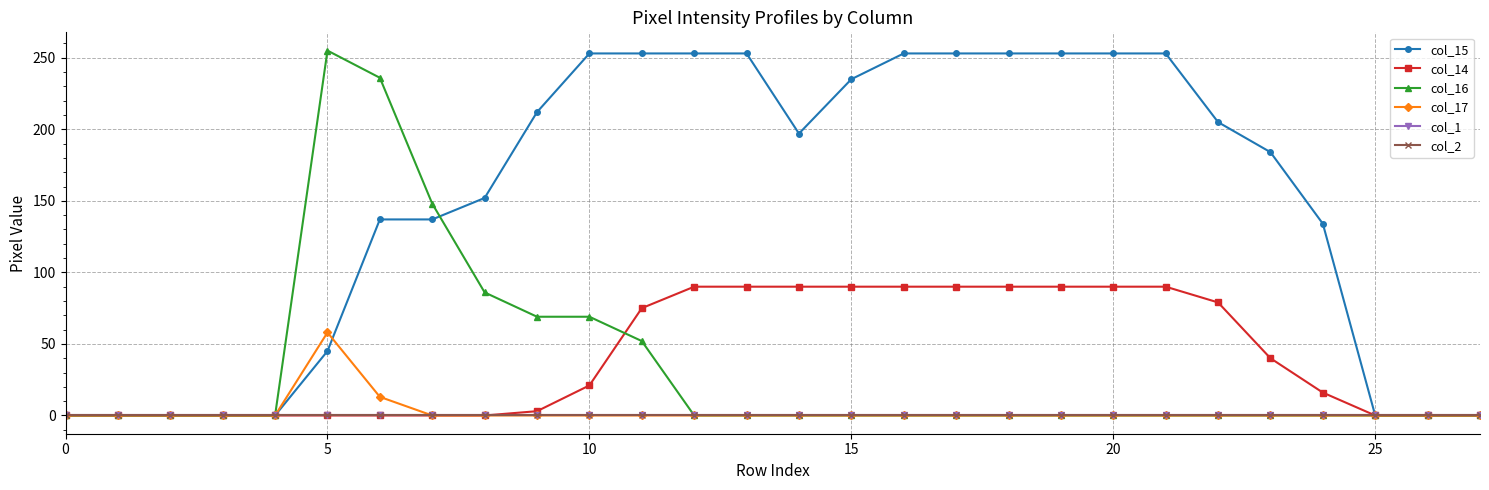

True or false: col_15 and col_17 intersect in this chart.

True